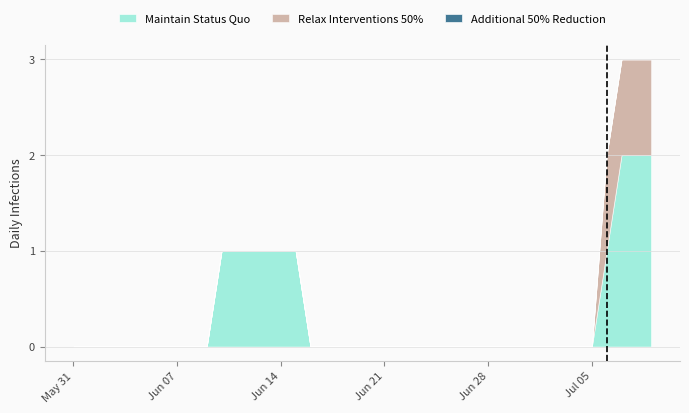

Does the chart have visible grid lines?

Yes